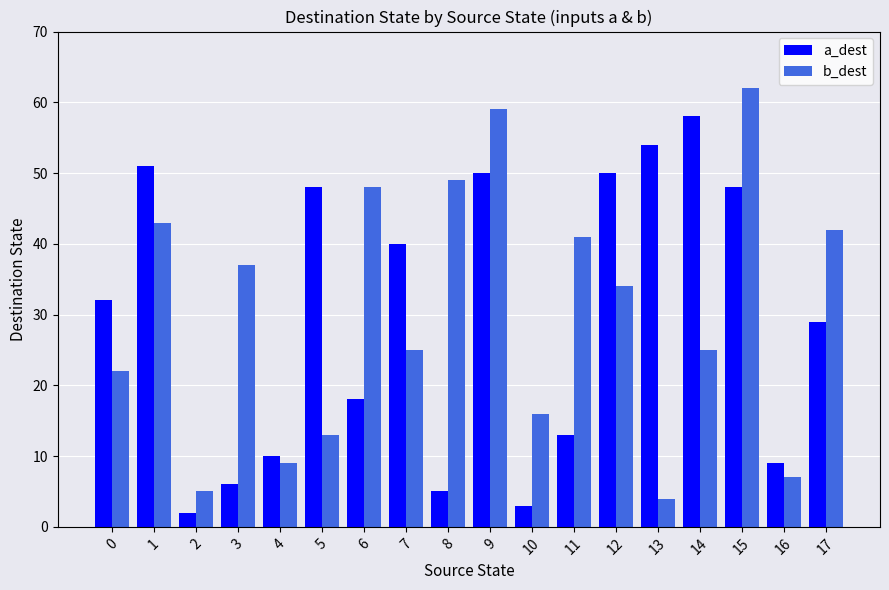

Which series has the largest range (max minus min)?

b_dest